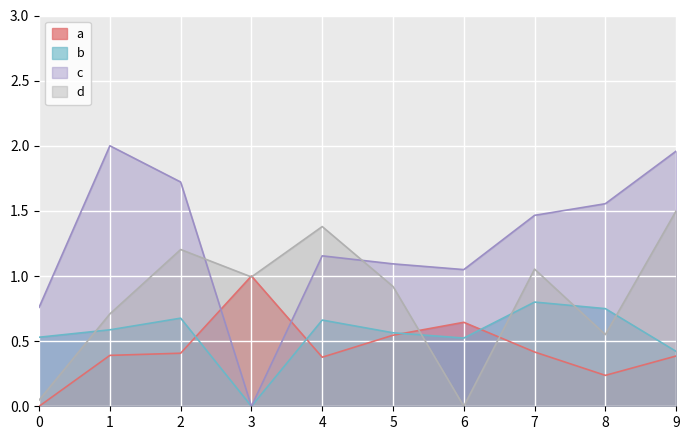

At which category does a reach its first local valley?

4